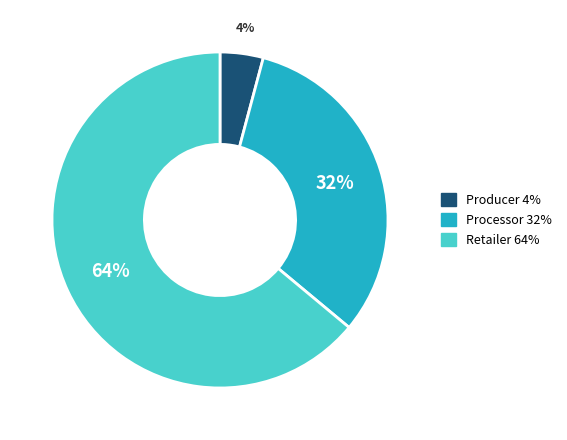

Combined, do Producer and Processor account for over 50%?

No